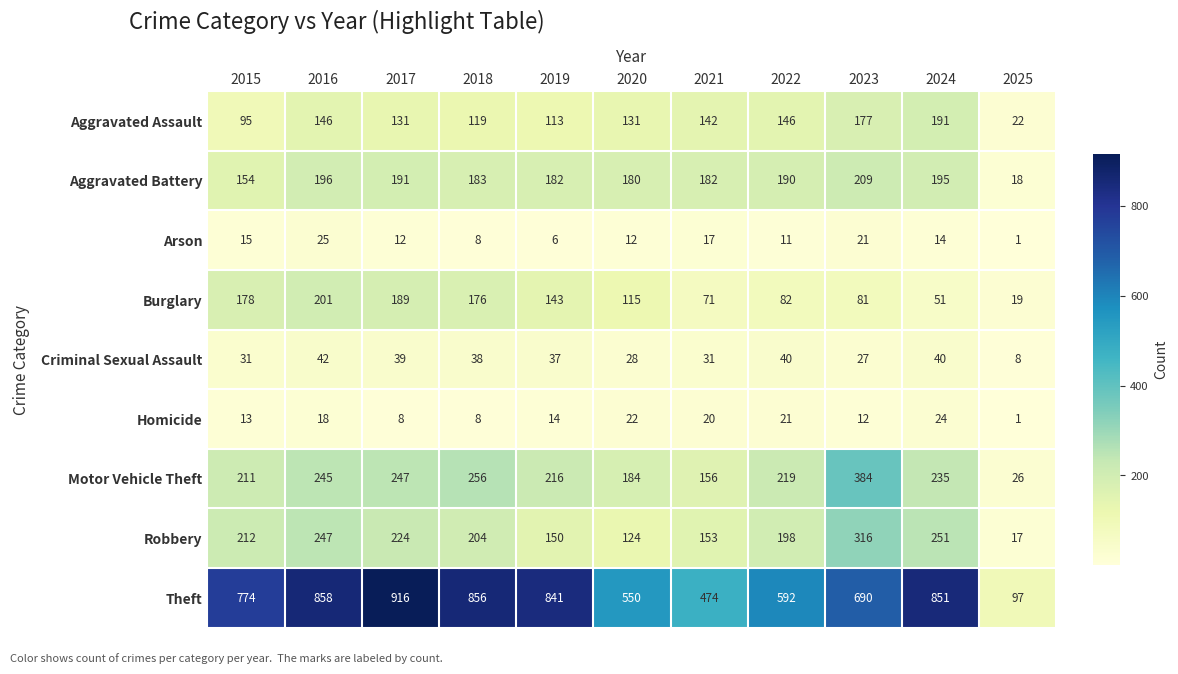

What is the spread (max minus min) of values at 2023?

678